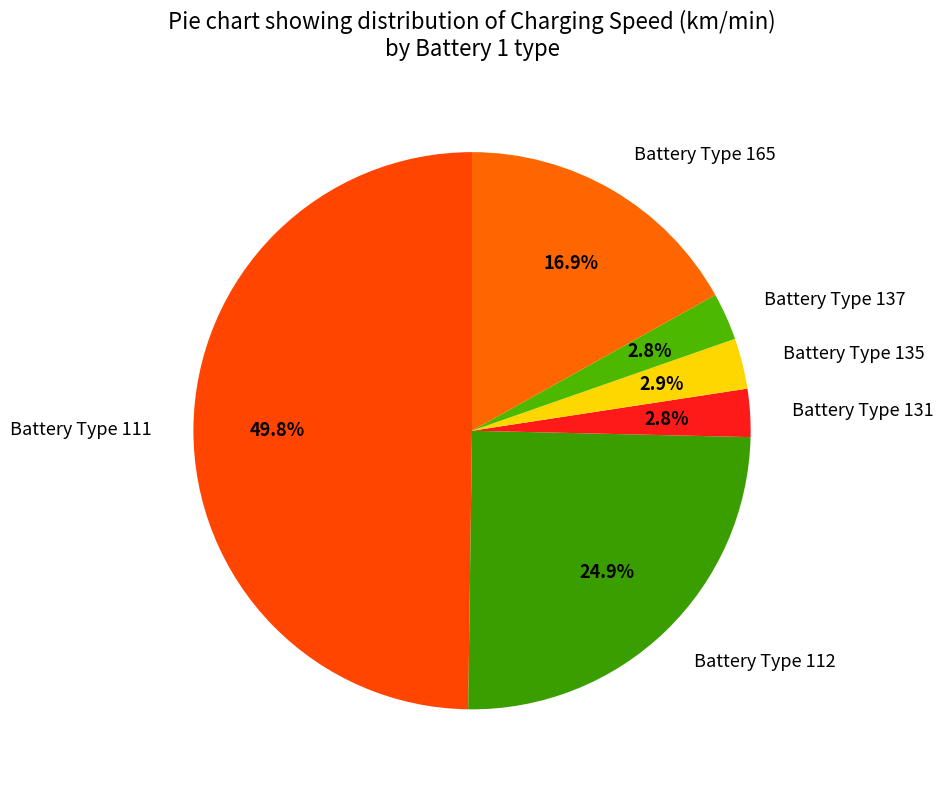

Does Battery Type 112 represent more than half of the total?

No